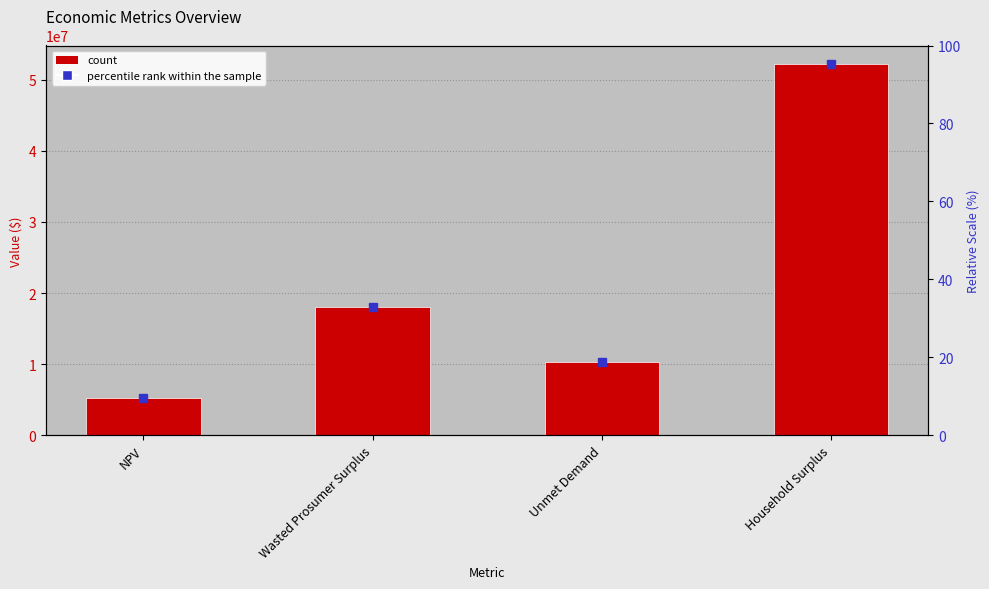

What is the label of the 2nd bar from the right?

Unmet Demand